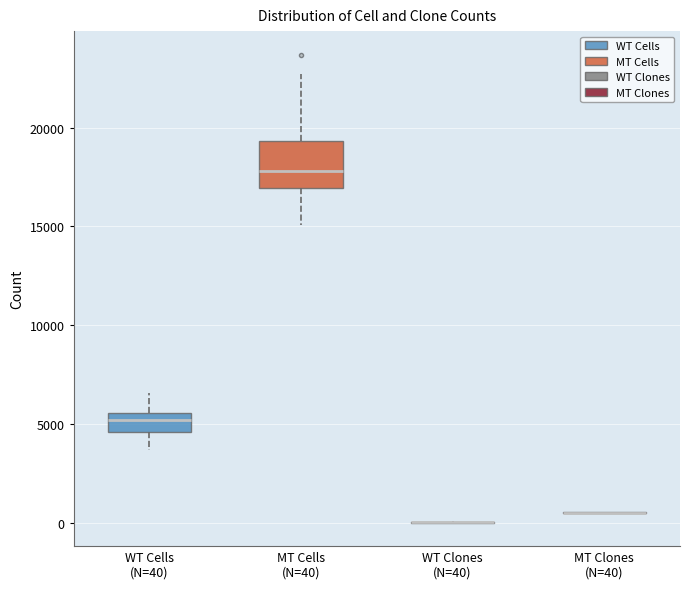

Which box is the tallest, from its lower edge to its upper edge?

MT Cells (N=40)